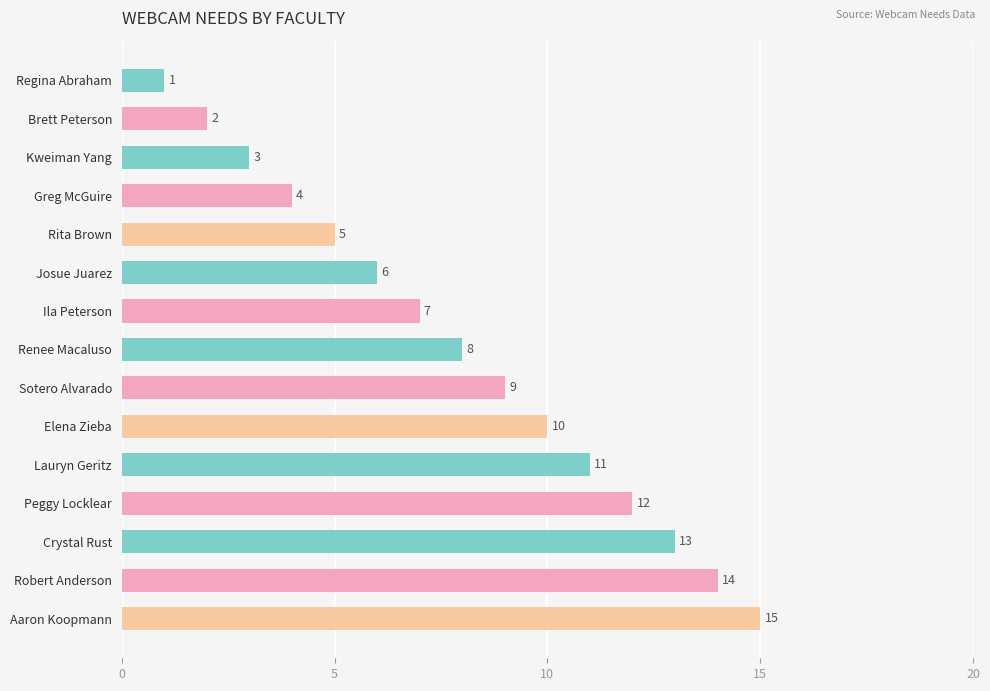

How many data points does each series have?

15